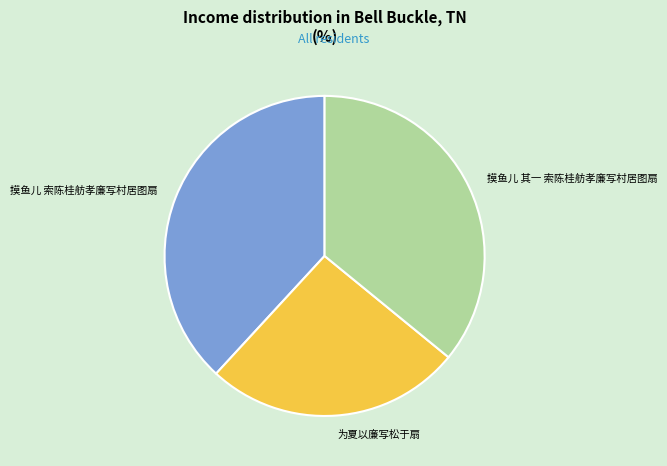

What is the smallest slice in the pie chart?

为夏以廉写松于扇